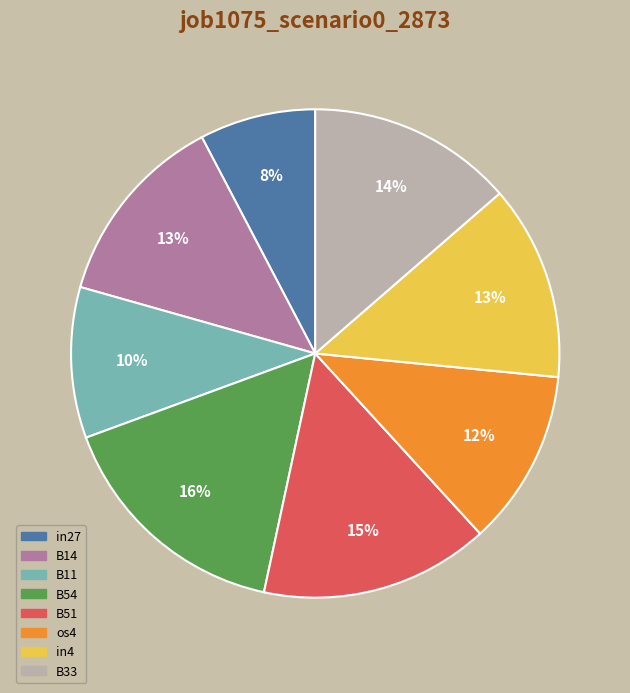

To the nearest percent, what is the combined percentage of B54 and B11?

26%